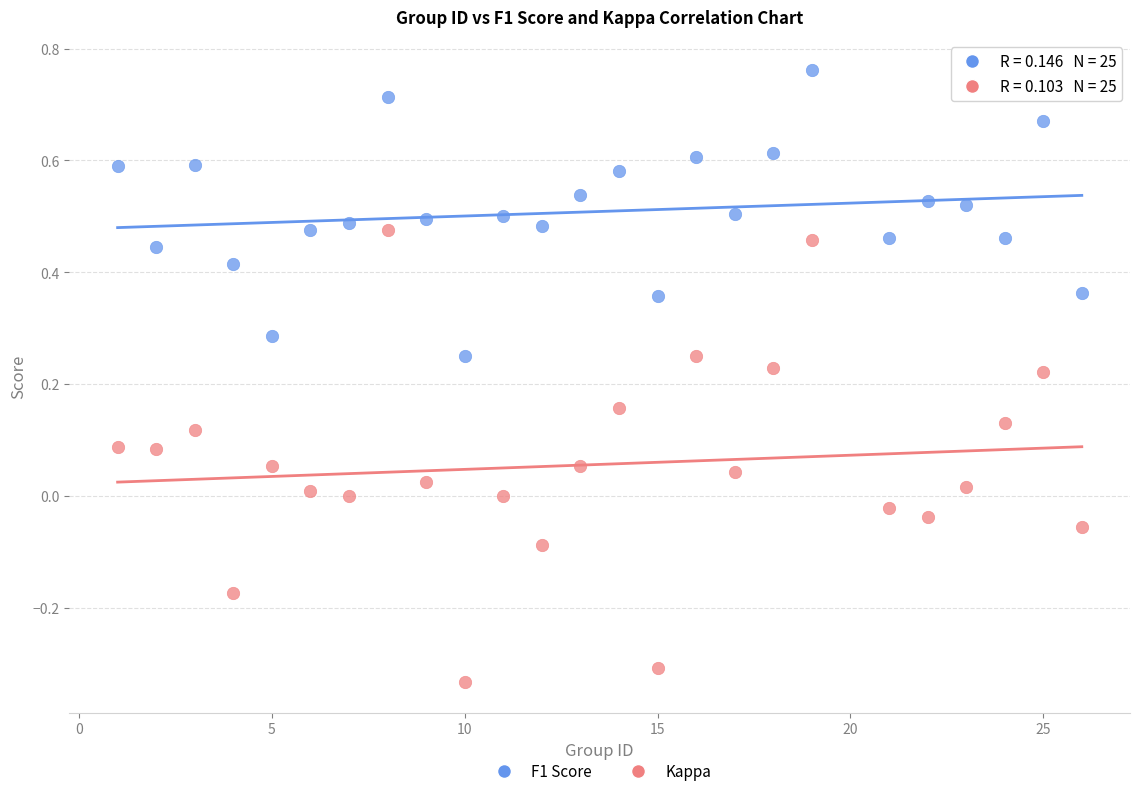

What are all the series names shown in the legend?

F1 Score, Kappa